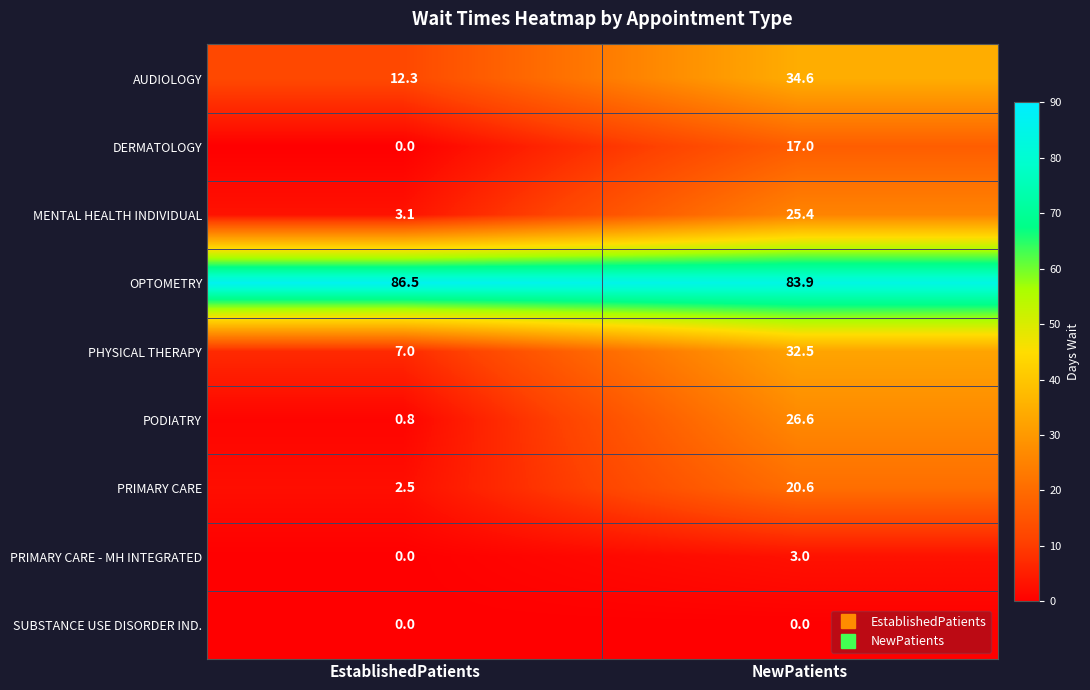

List the series in order of their peak value, highest first.

OPTOMETRY, AUDIOLOGY, PHYSICAL THERAPY, PODIATRY, MENTAL HEALTH INDIVIDUAL, PRIMARY CARE, DERMATOLOGY, PRIMARY CARE - MH INTEGRATED, SUBSTANCE USE DISORDER IND.